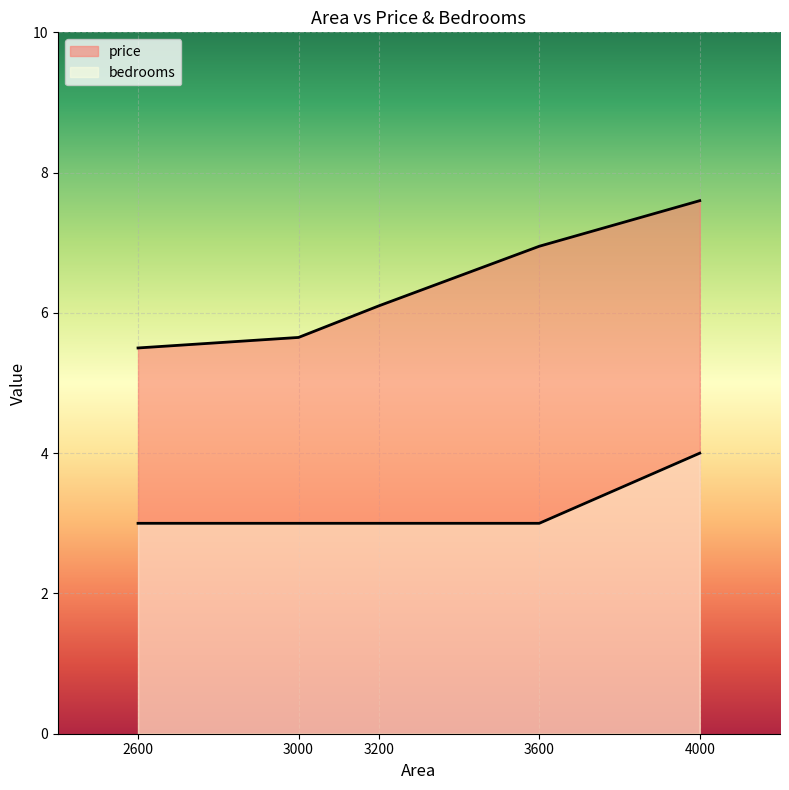

What are all the series names shown in the legend?

price, bedrooms